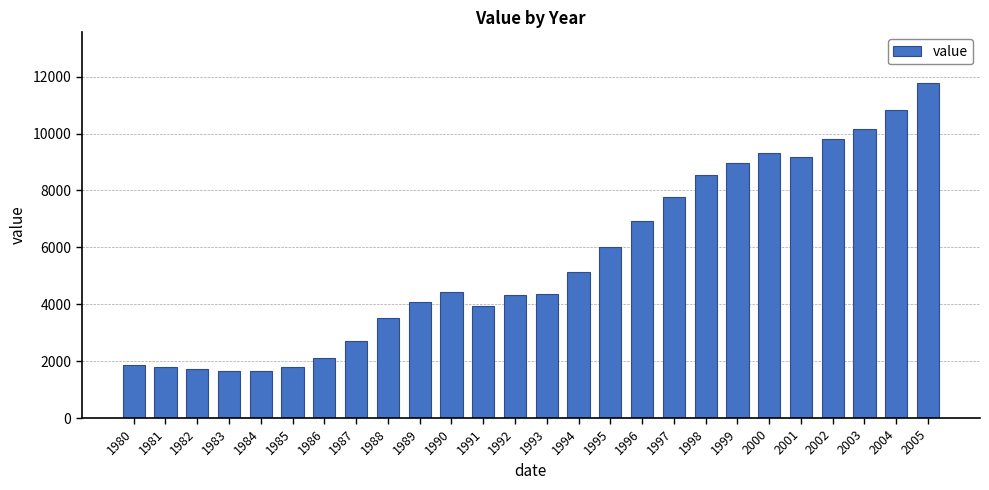

Are the bars grouped side by side (vs. stacked)?

No